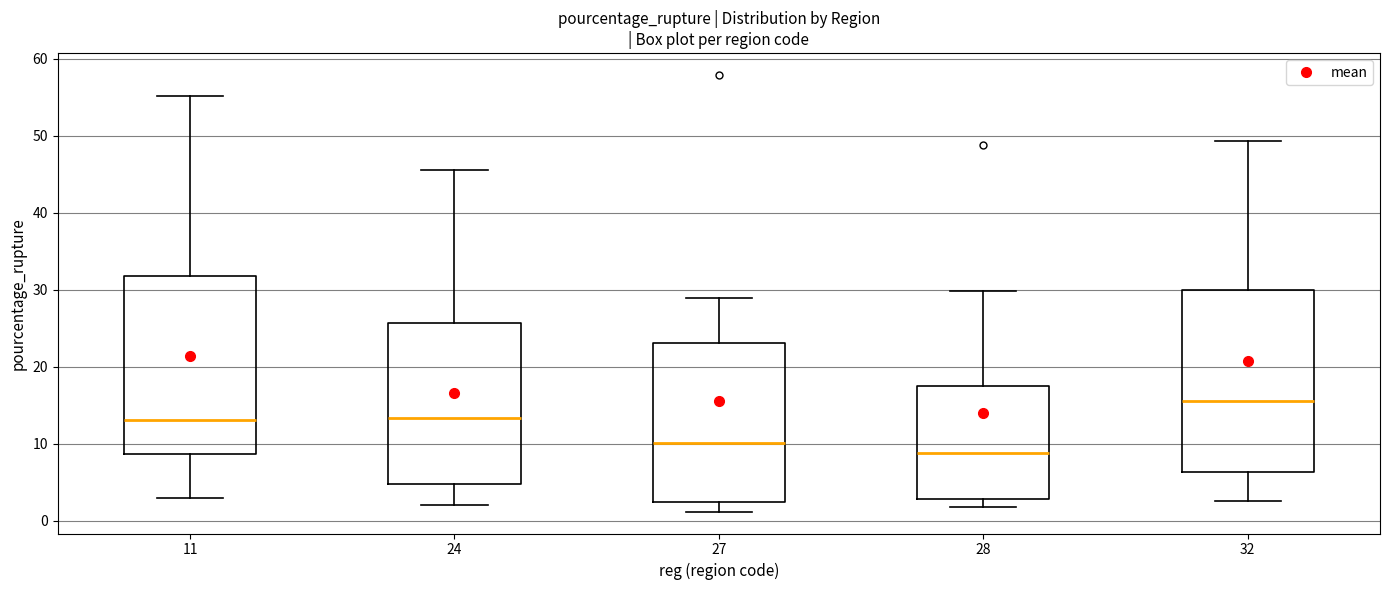

Reading left to right, read every box against the y-axis: the position of its median line, the range the box covers, and the ends of its whiskers. The values are not printed on the chart, so give them approximately, as read against the axis.

11: median 13, box 9 to 32, whiskers 3 to 55
24: median 13, box 5 to 26, whiskers 2 to 46
27: median 10, box 2 to 23, whiskers 1 to 29
28: median 9, box 3 to 18, whiskers 2 to 30
32: median 16, box 6 to 30, whiskers 3 to 49